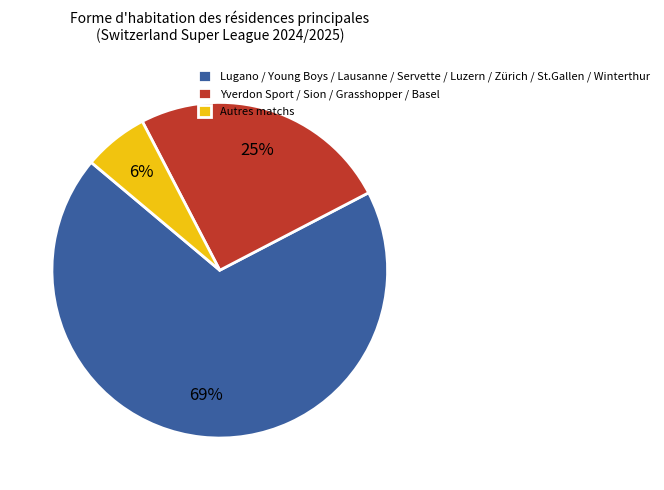

Do Autres matchs and Yverdon Sport / Sion / Grasshopper / Basel together represent more than half of the pie?

No